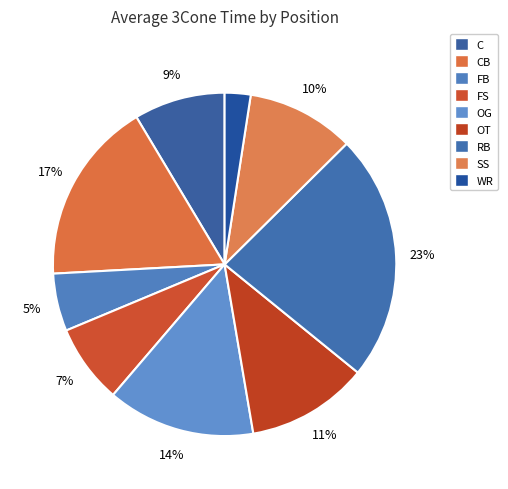

Between OT and FB, which is larger?

OT